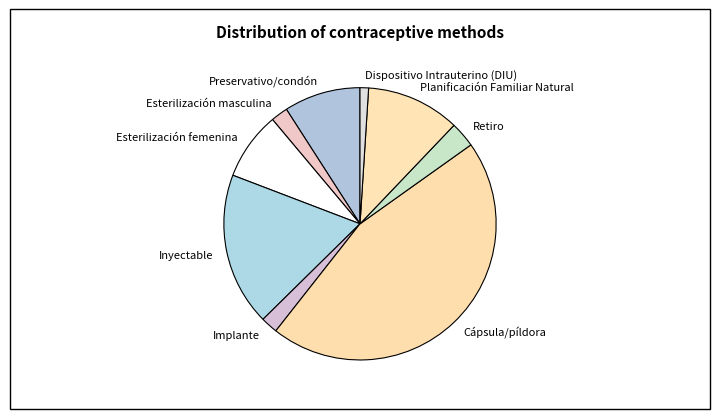

Which slice is the largest?

Cápsula/píldora